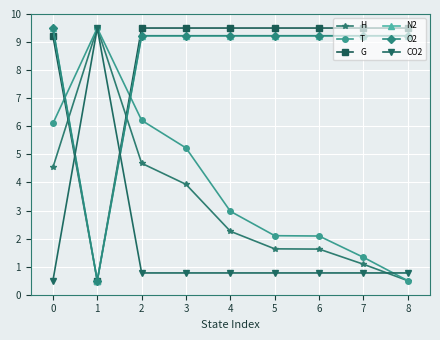

Does the chart have visible grid lines?

Yes